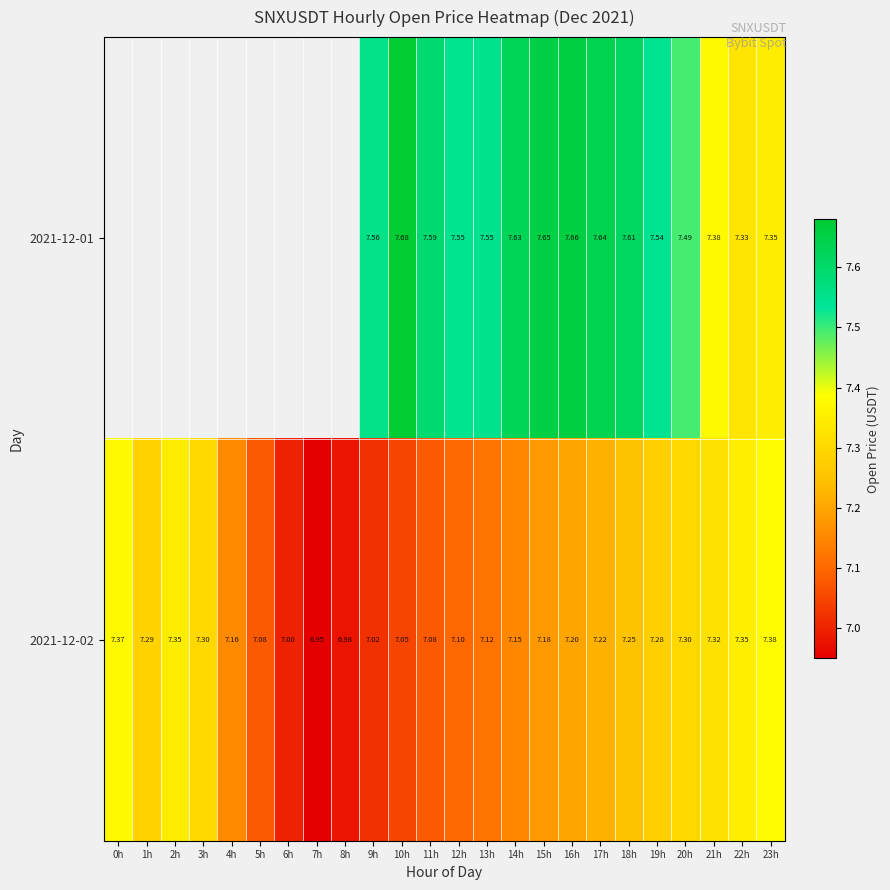

What is the difference between the maximum and second lowest values in the 2021-12-02 series?

0.4